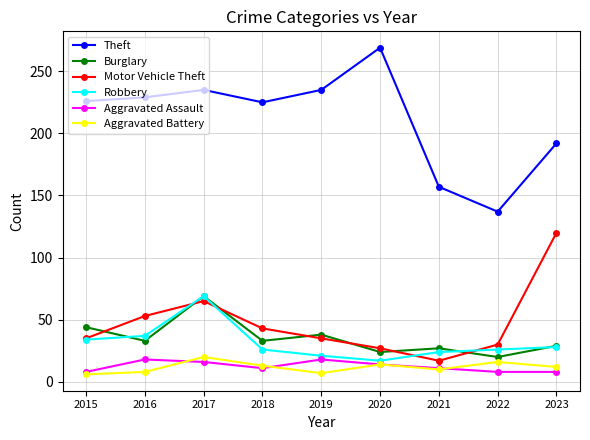

What is the highest value of the Theft series?

269